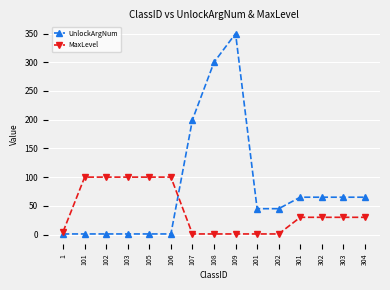

Where does the UnlockArgNum series first go above 45?

107